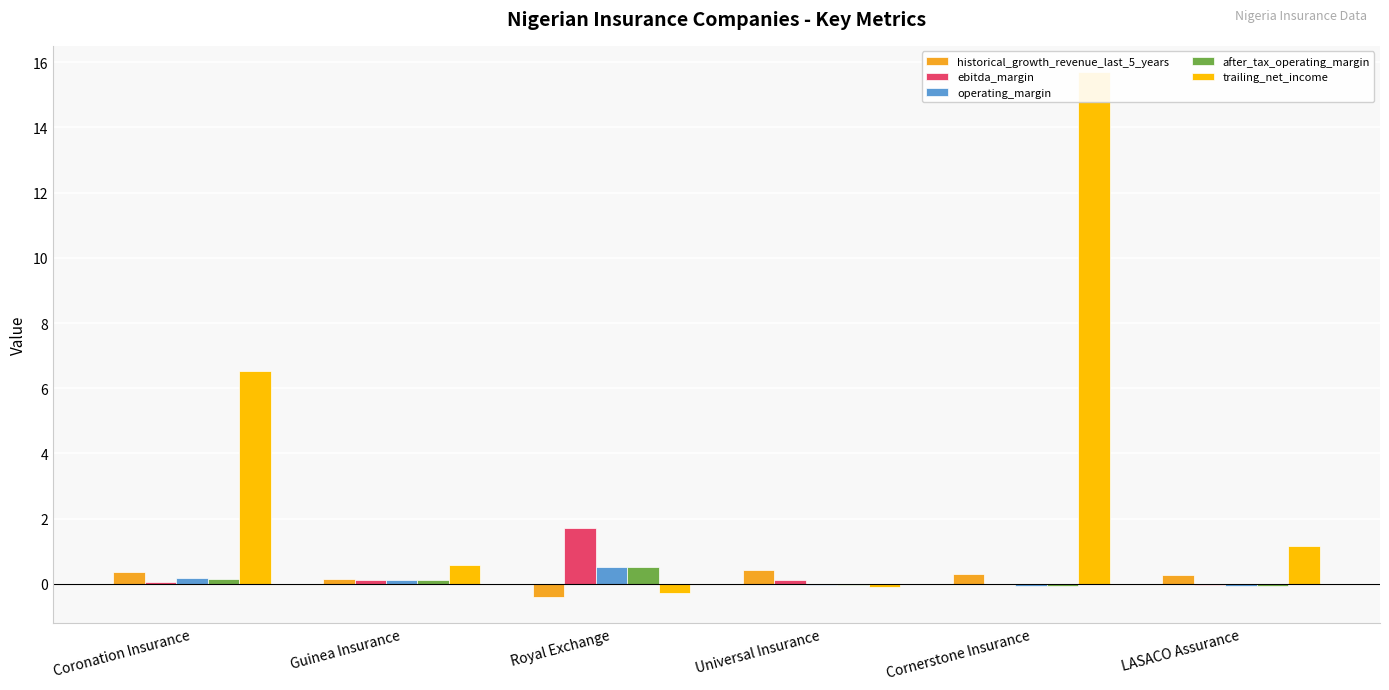

True or false: operating_margin has a value of -0.0 at Universal Insurance.

False